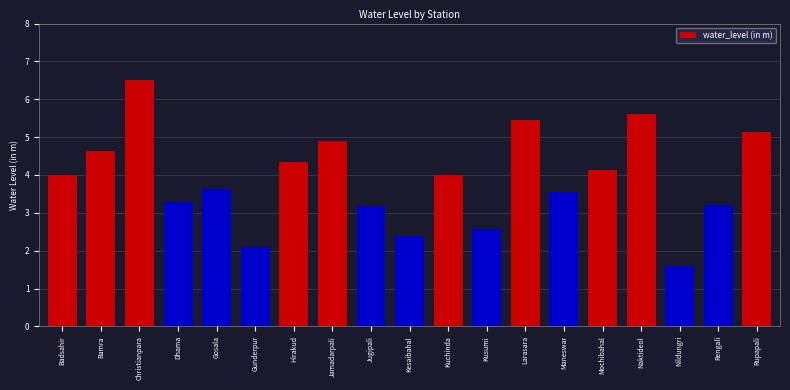

What position from the left is Nildungri?

17